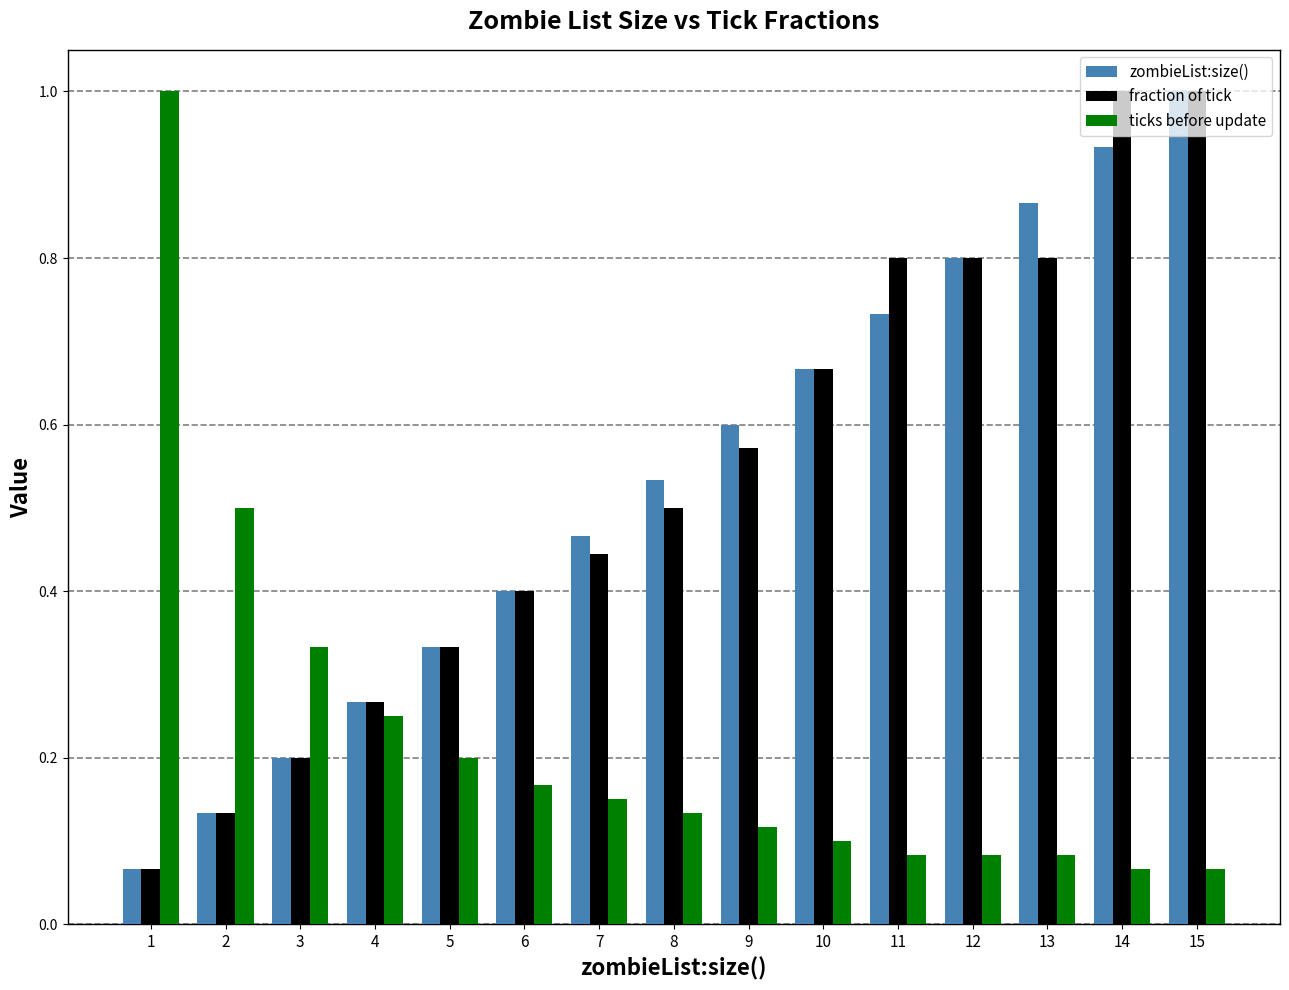

What is the sum of the zombieList:size() values at 6 and 14?

1.3